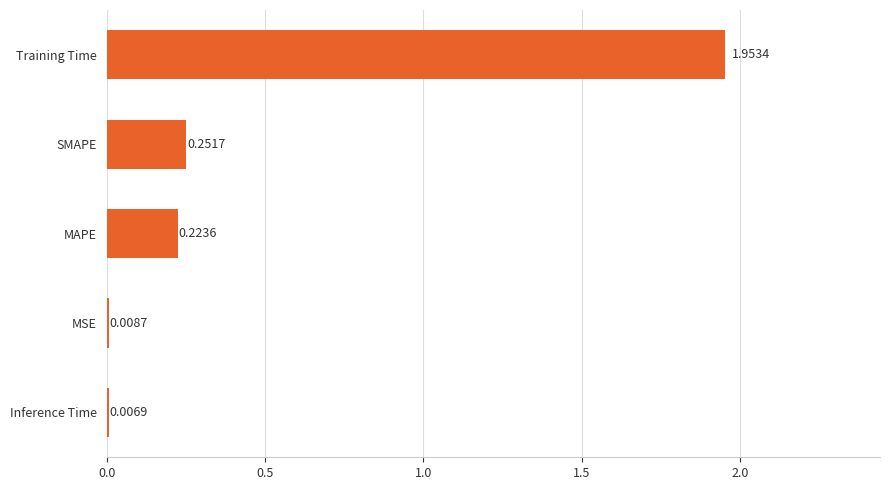

Where is the data nearest to the value 0?

Inference Time